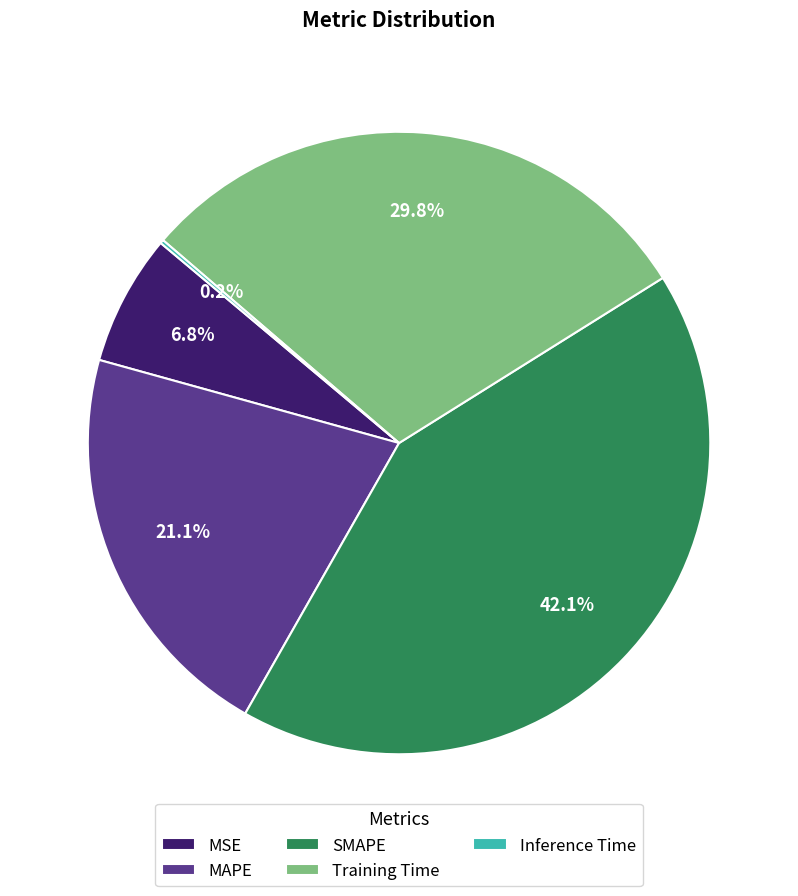

What percentage is NOT represented by Training Time?

70.2%